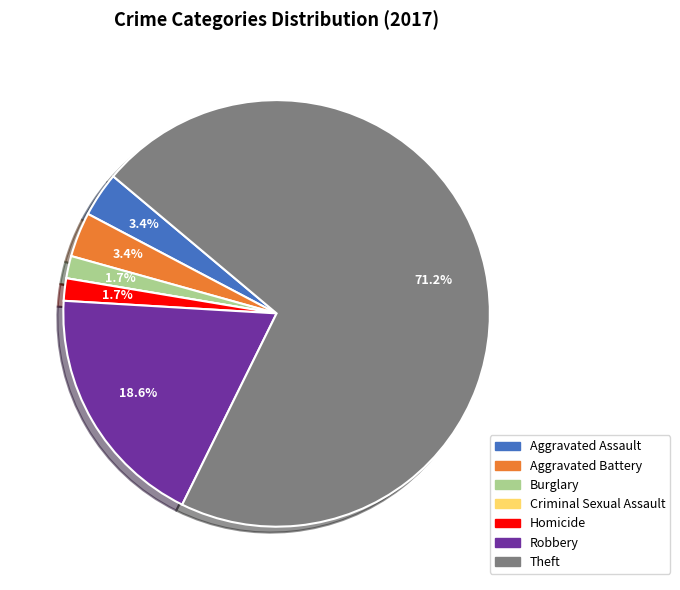

Which has a higher value, Burglary or Aggravated Assault?

Aggravated Assault